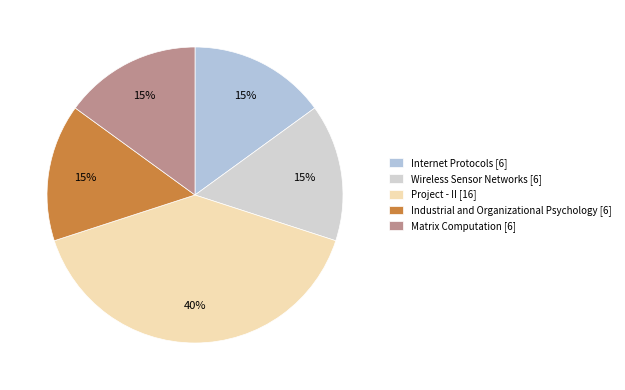

Which category has the biggest portion of the pie?

Project - II [16]